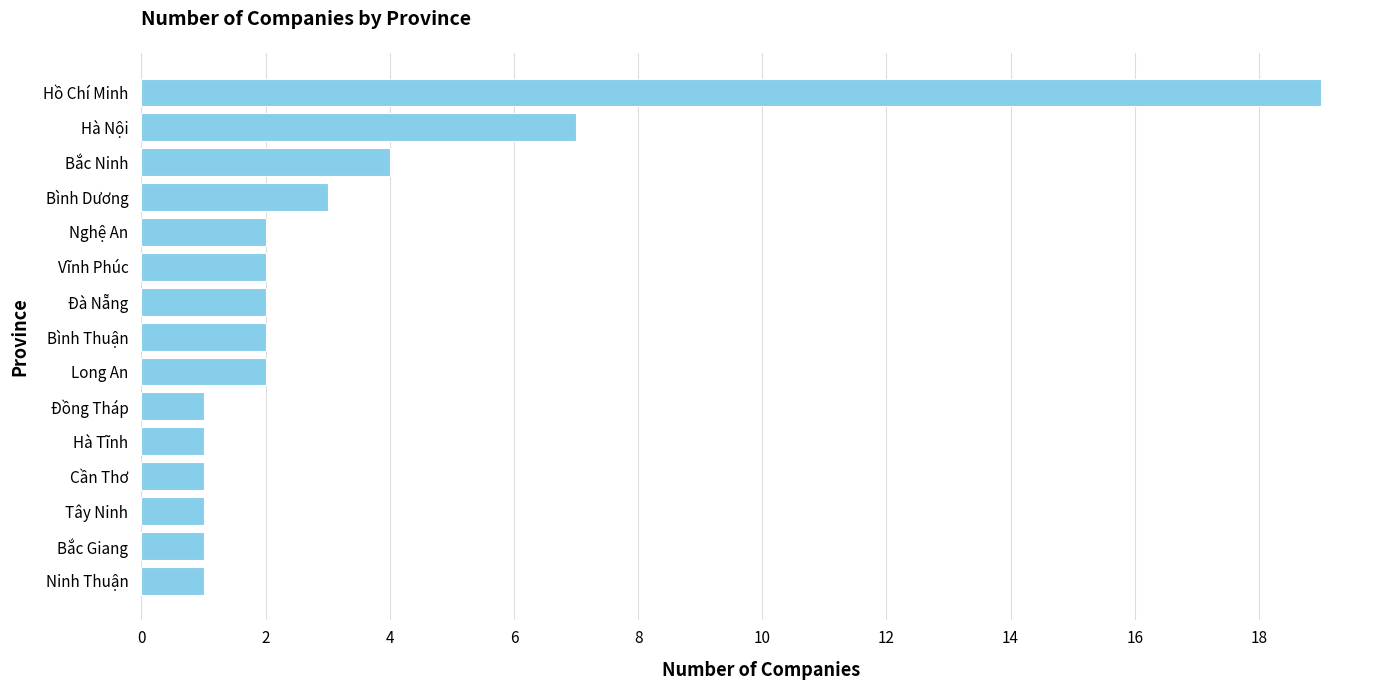

Between Hà Tĩnh and Nghệ An, which is larger?

Nghệ An